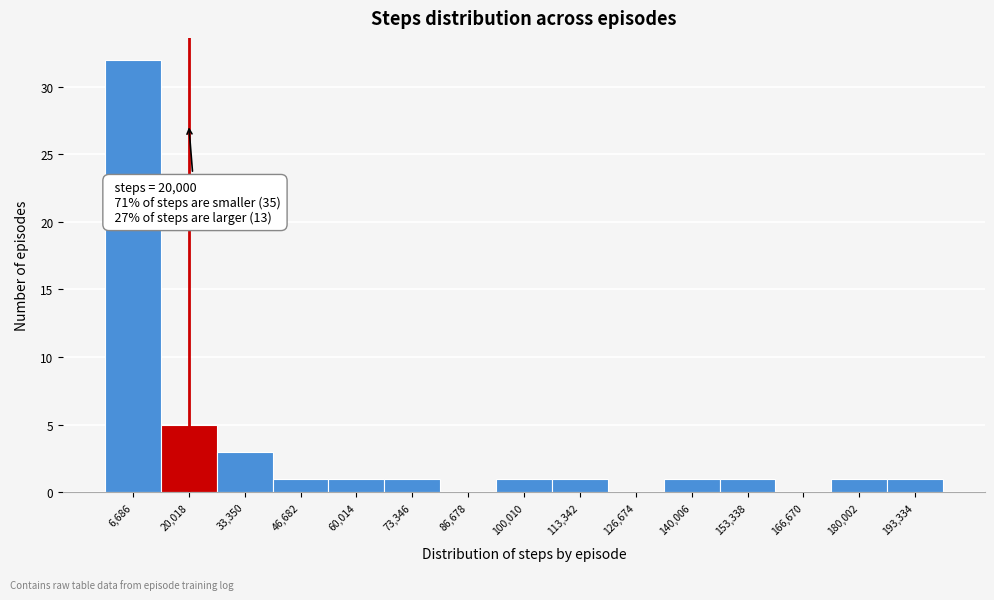

Which range on the x-axis has the tallest bar?

0 to 14000